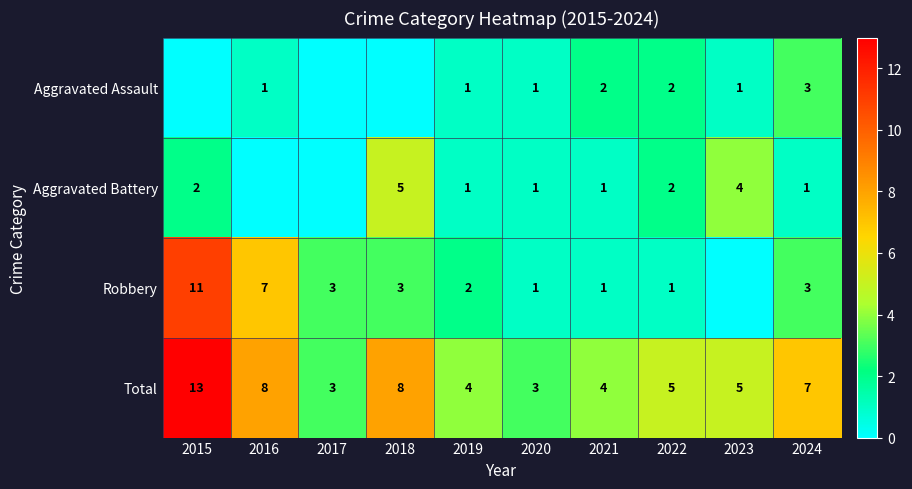

The Aggravated Battery series shows 1 at 2022. True or false?

False